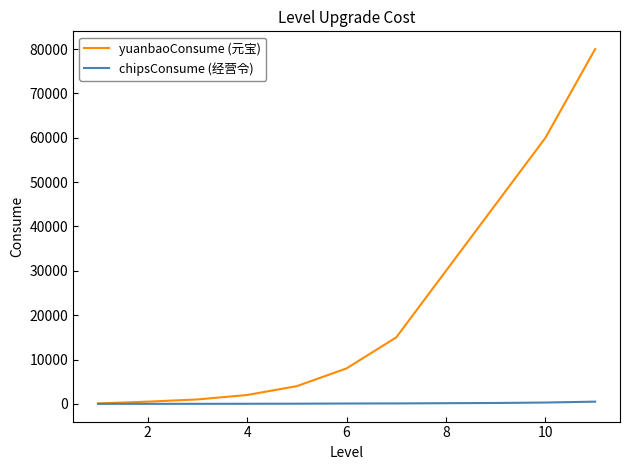

Which series has the largest total across all categories?

yuanbaoConsume (元宝)